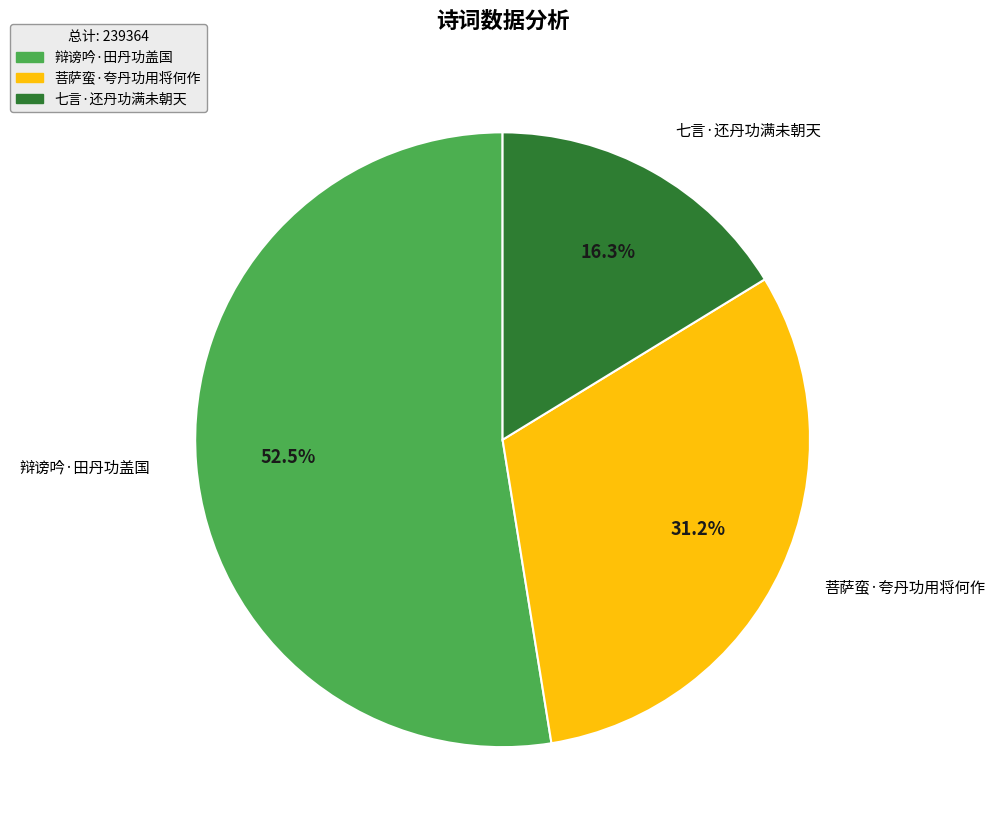

To the nearest percent, what percentage of the pie is 七言·还丹功满未朝天?

16%